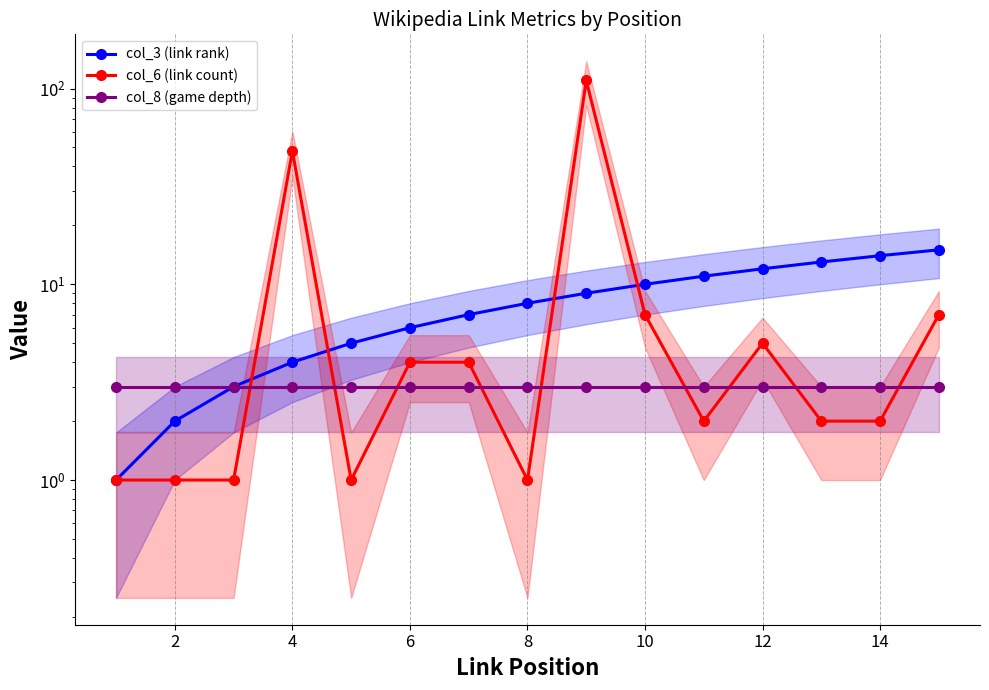

List the series in order of their peak value, lowest first.

col_8 (game depth), col_3 (link rank), col_6 (link count)